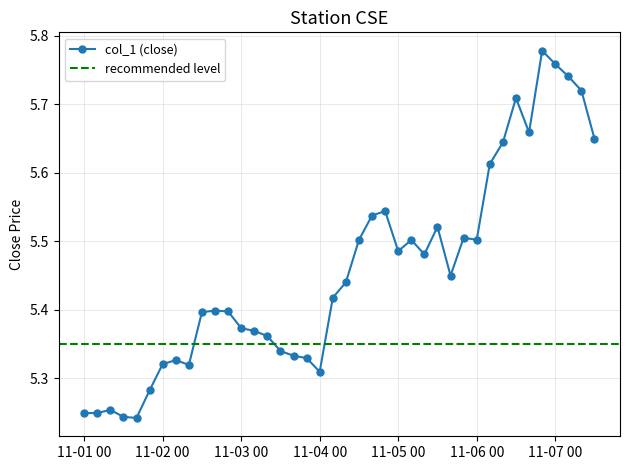

What is the value of the 12th point from the left?

5.4